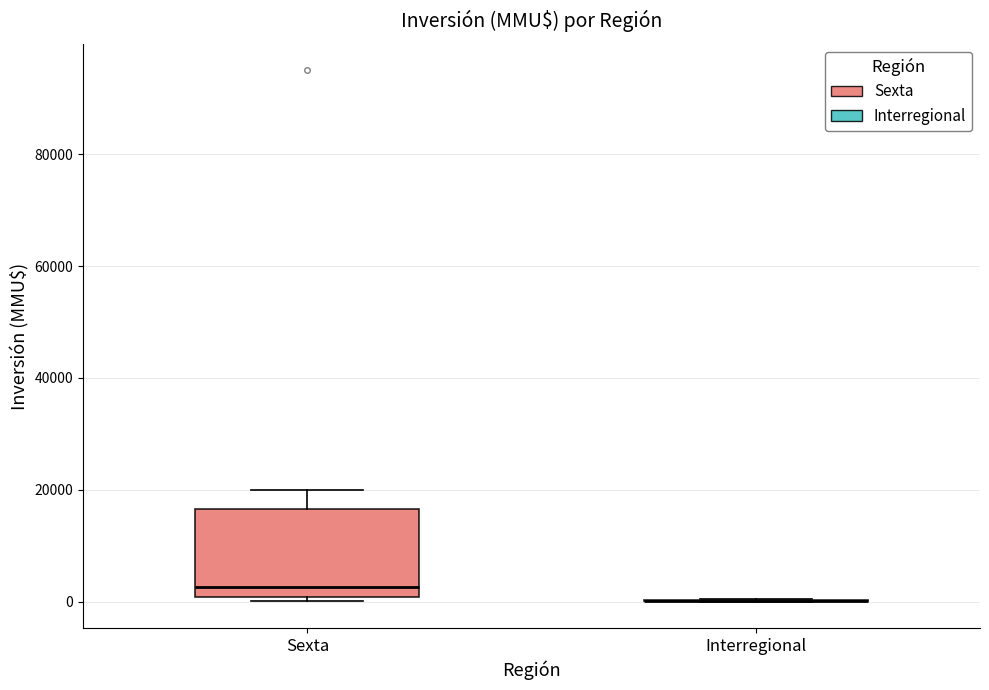

Comparing the boxes themselves (not the whiskers), which one is the tallest?

Sexta